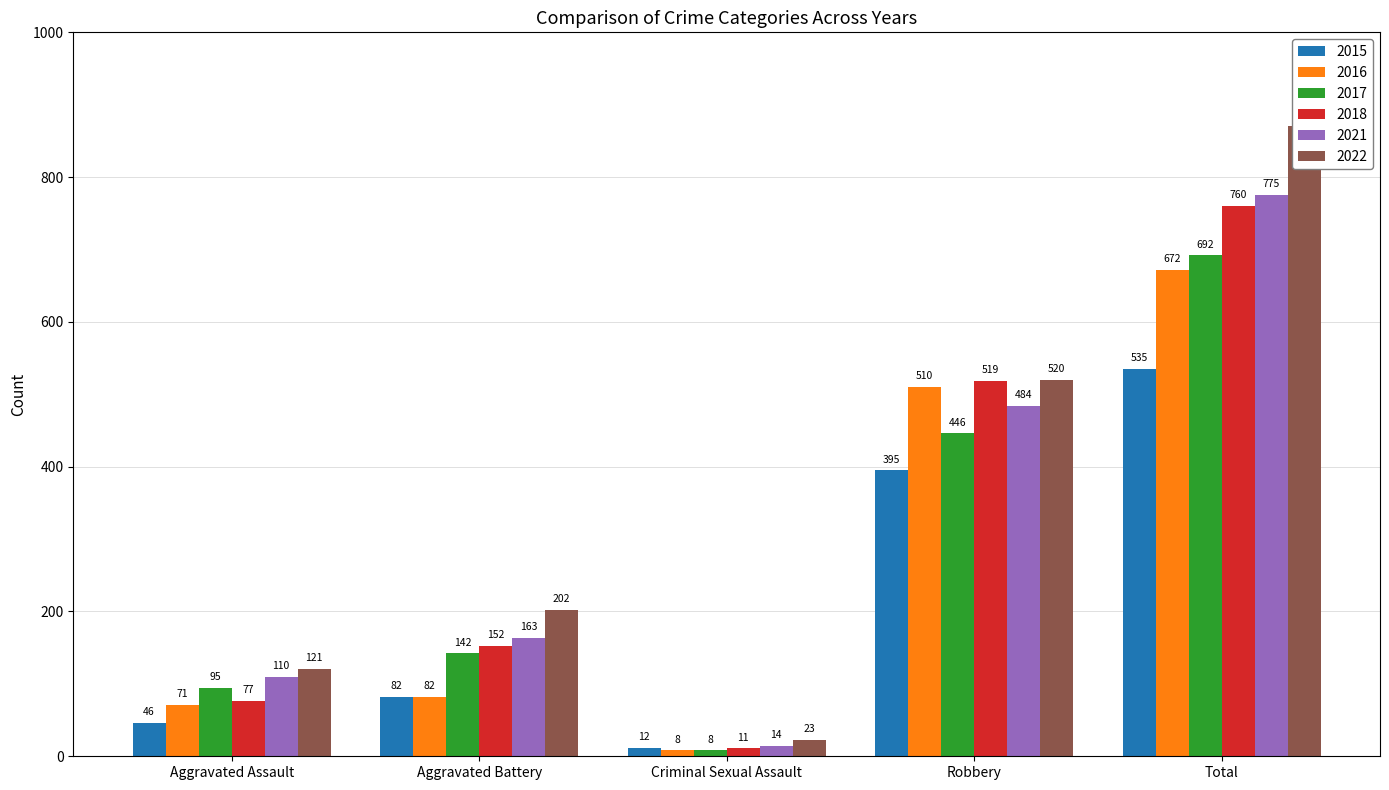

Are the bars grouped side by side (vs. stacked)?

Yes